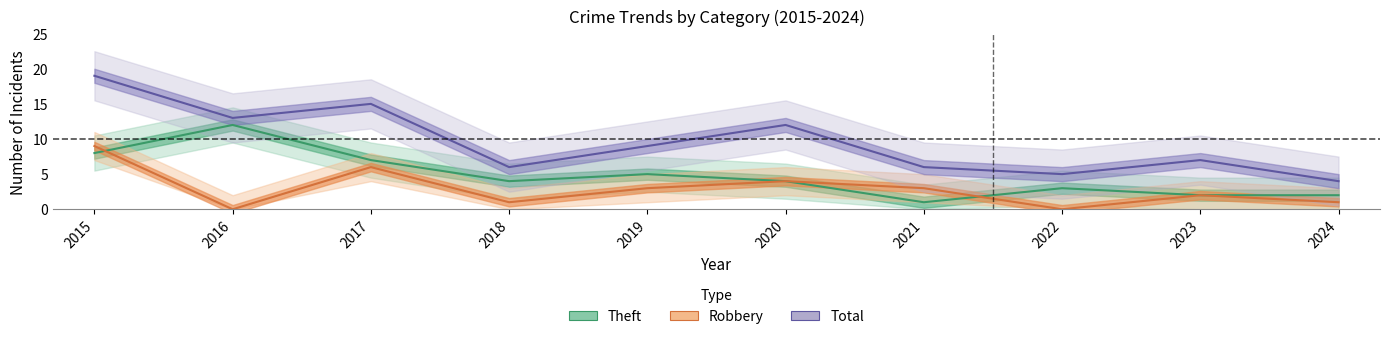

What are all the series names shown in the legend?

Robbery, Theft, Total